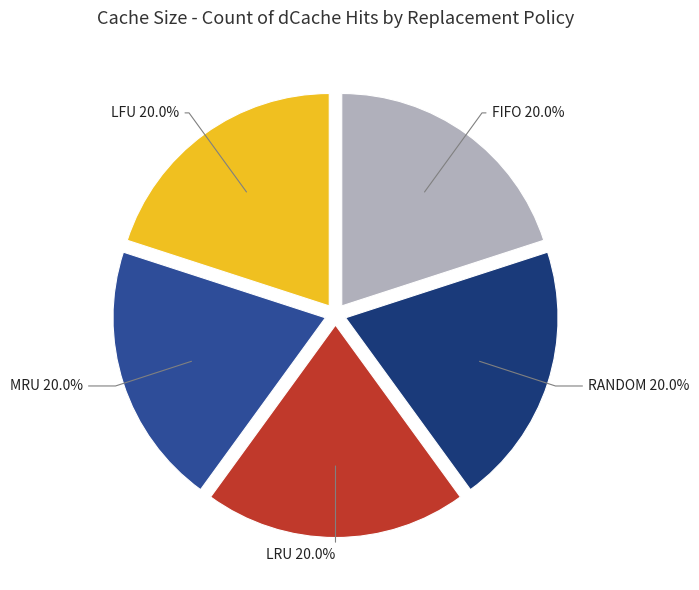

Does any single category account for the majority?

No